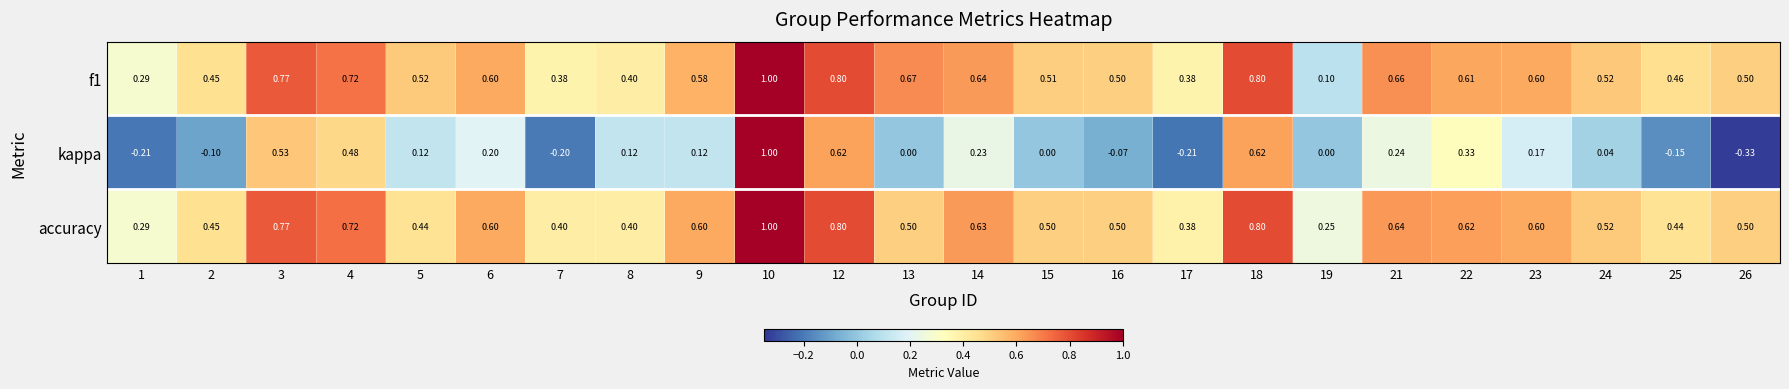

Between 21 and 24, which series saw the biggest shift?

kappa